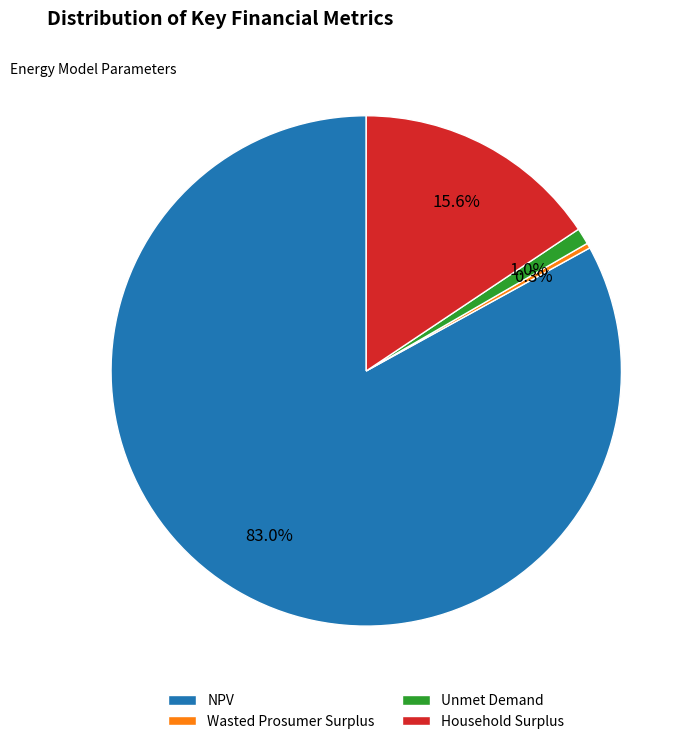

To the nearest percent, what is the average slice percentage?

25%